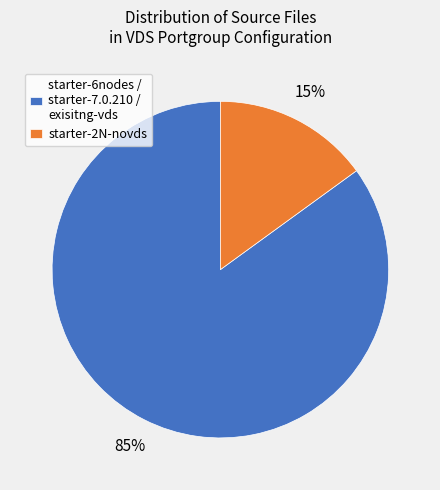

Does any single category account for the majority?

Yes